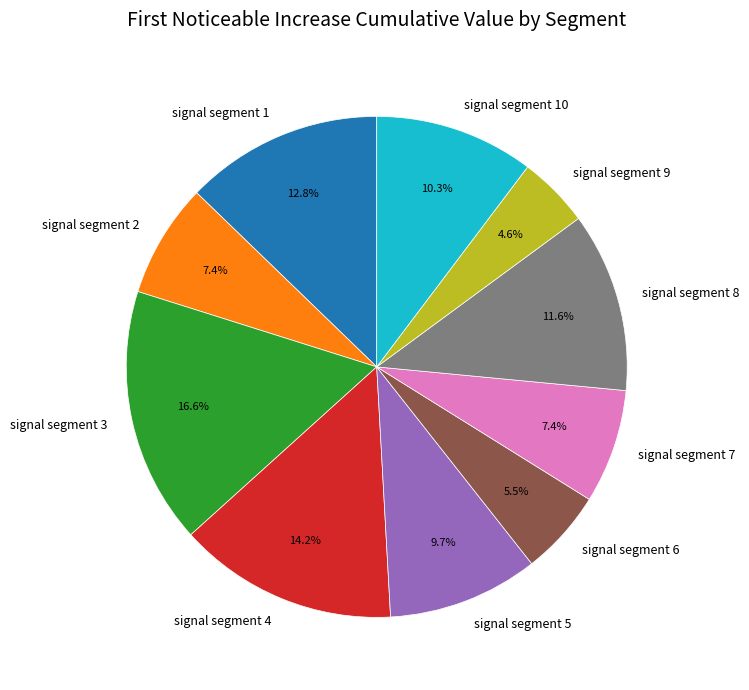

Which slice is the smallest?

signal segment 9